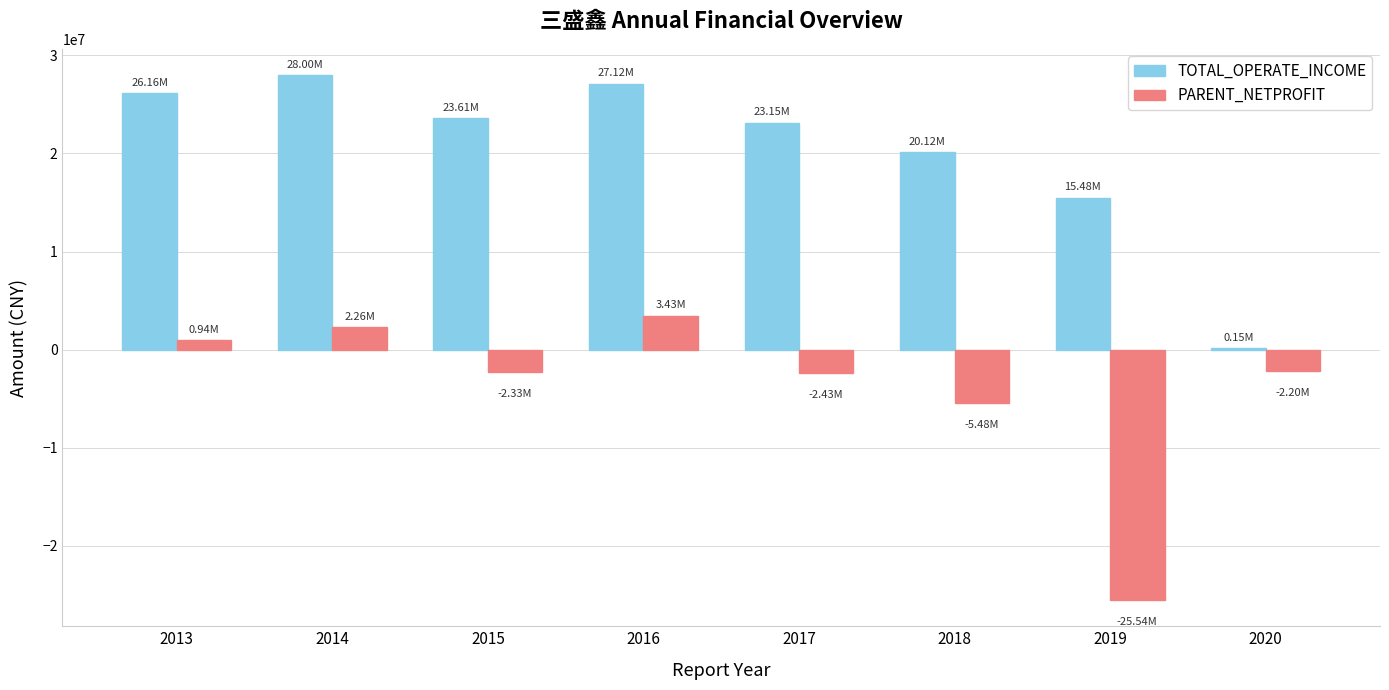

Which series has the largest total across all categories?

TOTAL_OPERATE_INCOME